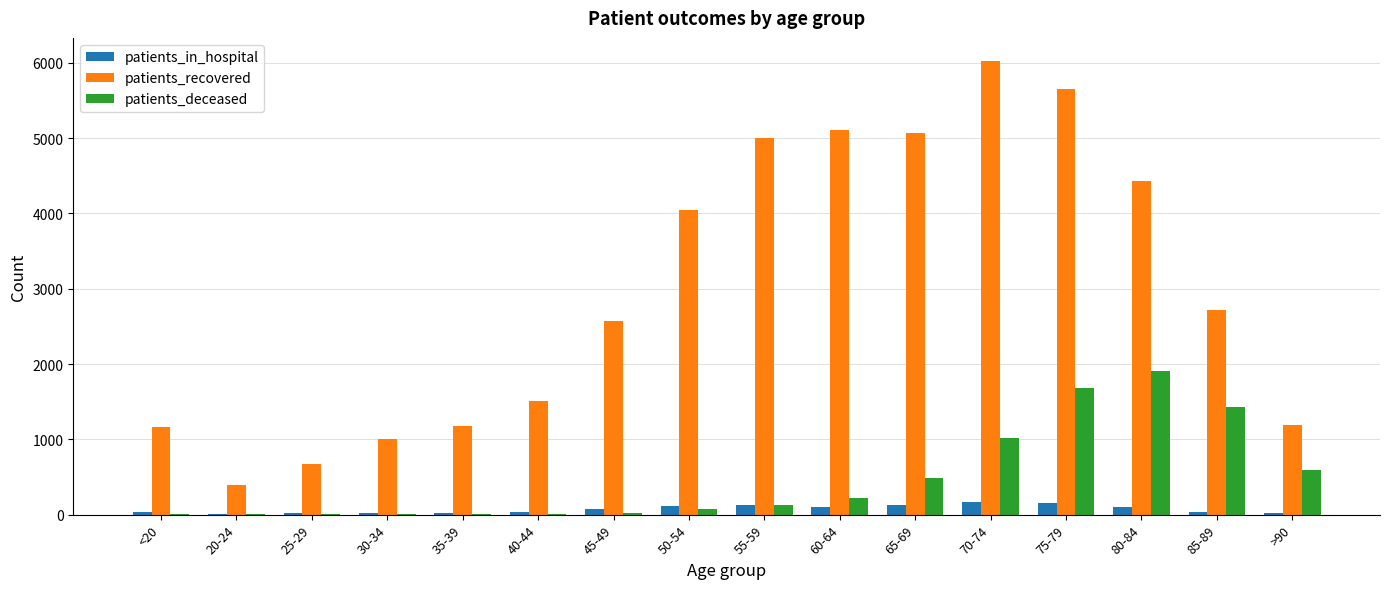

Is it true that patients_deceased equals 71 at 50-54?

True